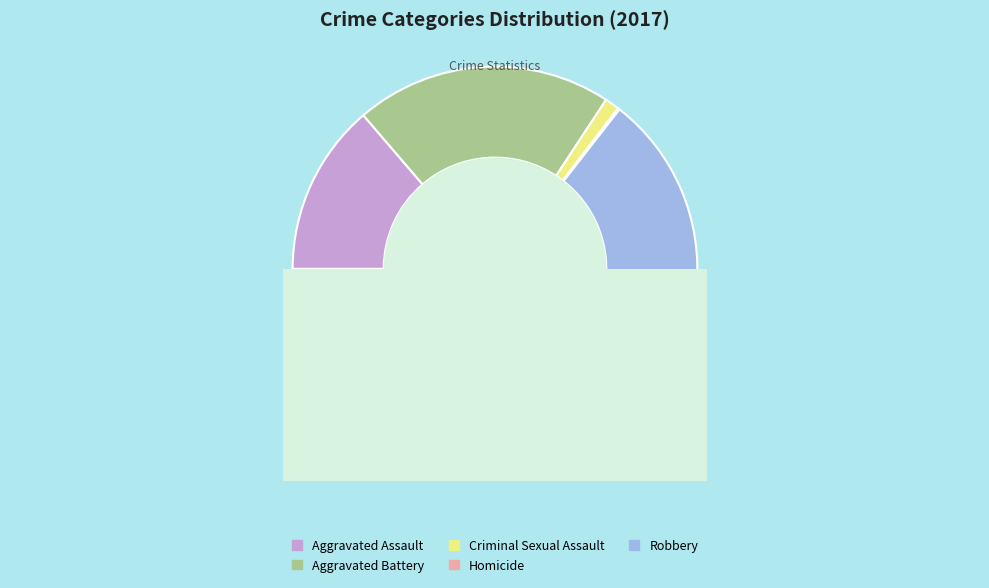

Does Robbery account for over 50% of the chart?

Yes